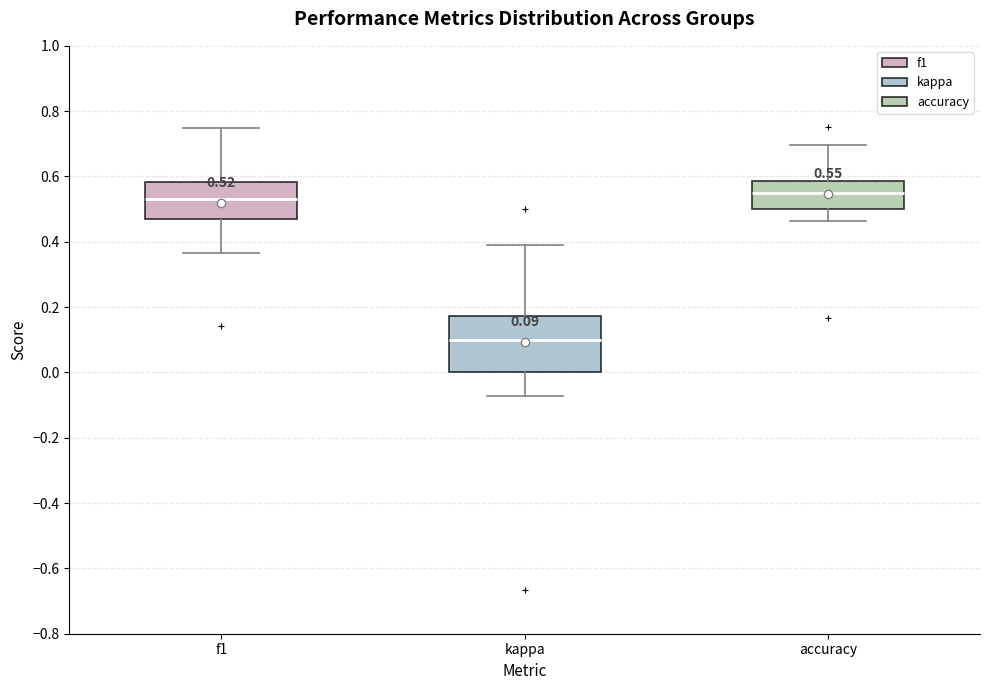

Which box is the tallest, from its lower edge to its upper edge?

kappa